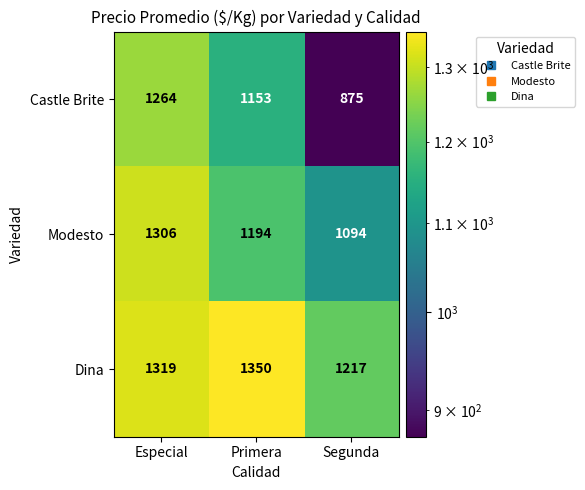

How many distinct data groups are displayed?

3